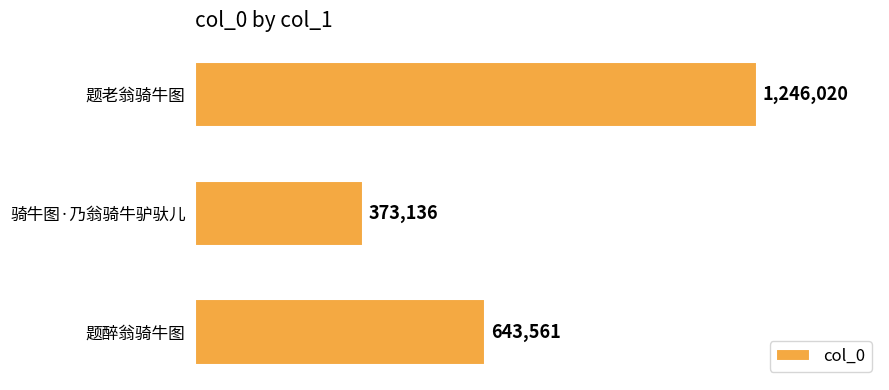

Count the values in the range 373136 to 1246020.

3